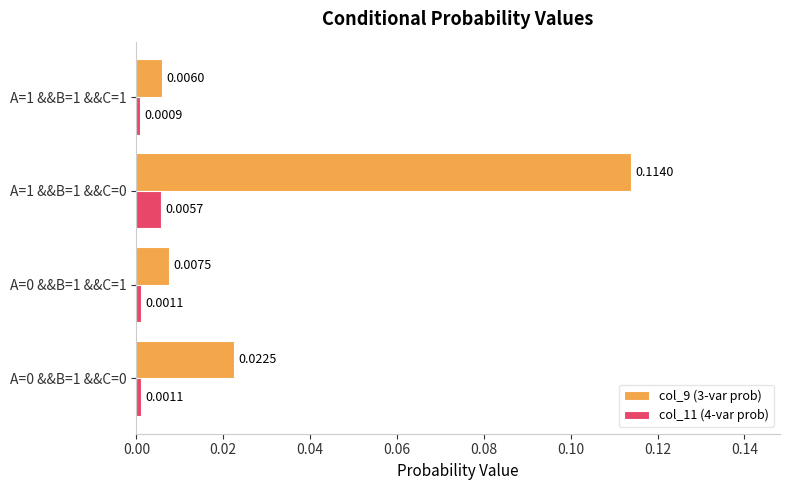

At how many categories does at least one series exceed 0?

4